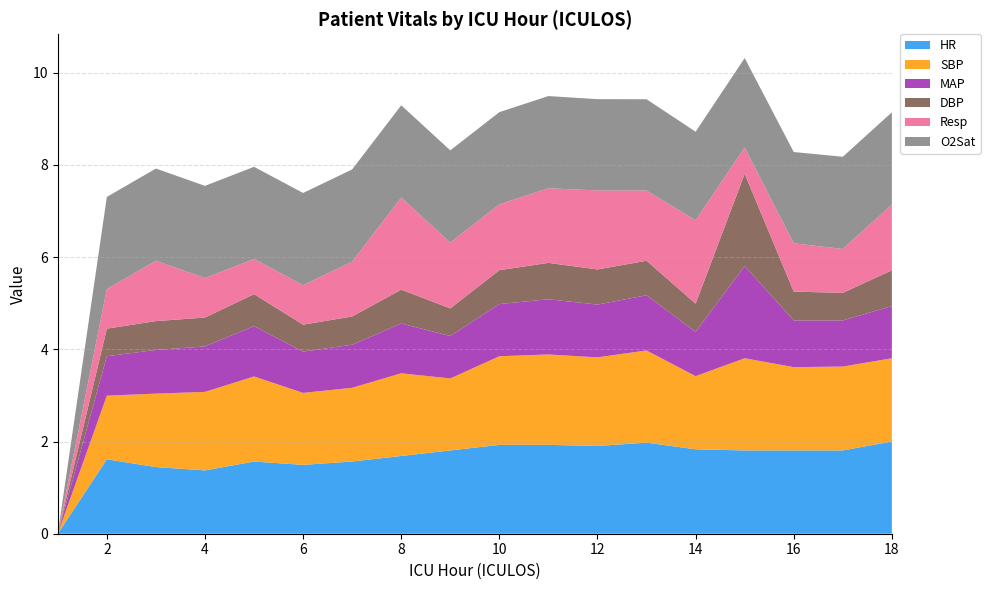

Reading left to right, what are all the values shown in this chart?

HR: 0.0	67.0	60.0	57.0	65.0	62.0	65.0	70.0	75.0	80.0	80.0	79.0	82.0	76.0	75.0	75.0	75.0	83.0
SBP: 0.0	107.0	123.5	132.0	143.0	121.0	124.0	139.0	121.0	149.0	152.0	149.0	155.0	123.0	155.0	140.0	141.0	140.0
MAP: 0.0	65.0	72.0	75.0	83.0	68.0	71.0	82.0	70.0	86.0	91.0	87.0	91.0	73.0	152.0	77.0	76.0	86.0
DBP: 0.0	44.0	46.0	46.0	51.0	43.0	45.0	54.0	44.0	54.0	58.0	56.0	55.0	45.0	147.0	46.0	44.0	57.0
Resp: 0.0	9.0	13.8	9.0	8.0	9.0	12.5	21.0	15.0	15.0	17.0	18.0	16.0	19.0	6.0	11.0	10.0	15.0
O2Sat: 0.0	100.0	100.0	100.0	100.0	100.0	100.0	100.0	100.0	100.0	100.0	99.0	99.0	96.0	97.0	99.0	100.0	100.0